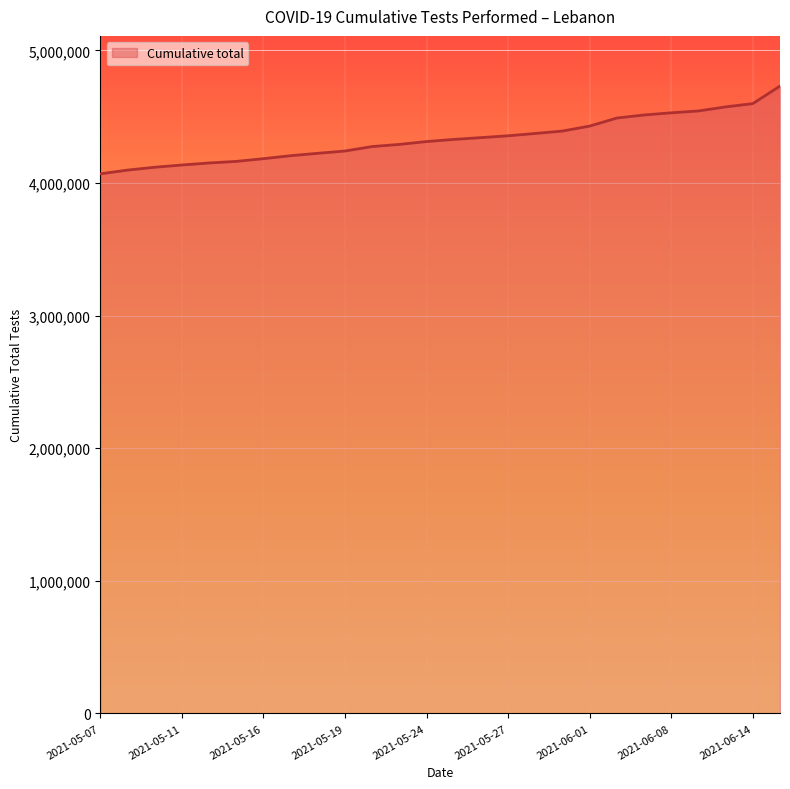

What is the minimum value shown in the chart?

4069394